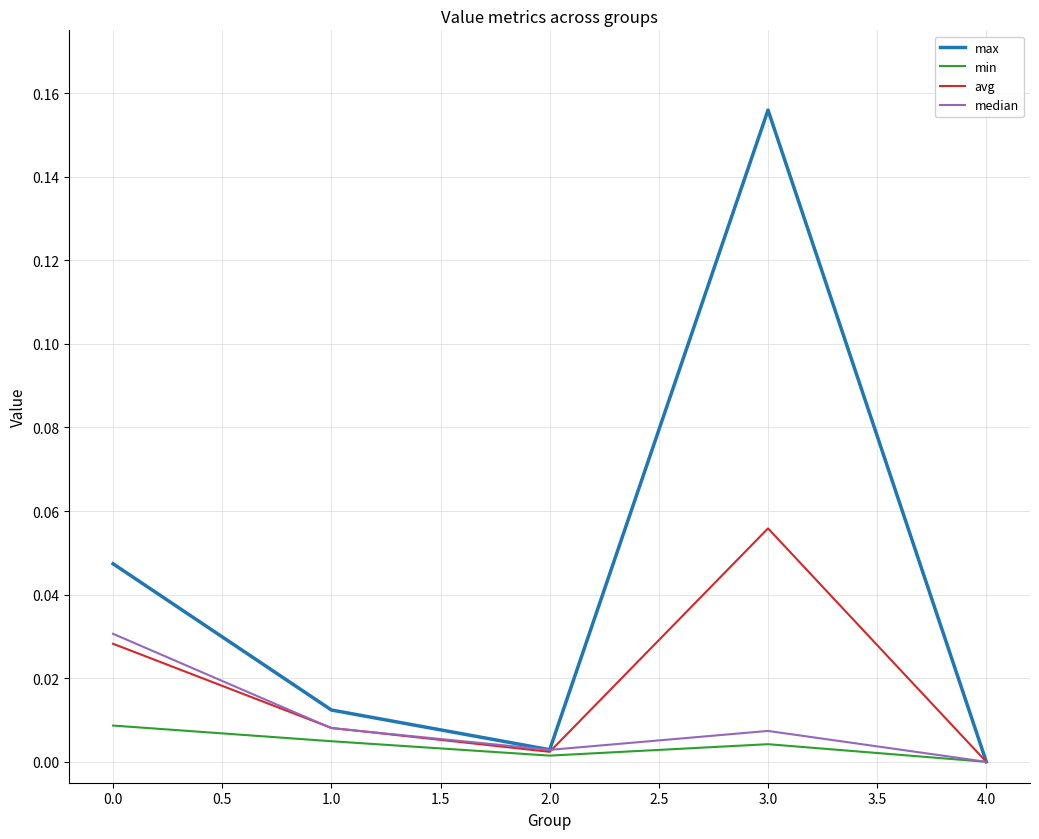

At which category is the sum across all series the highest?

3.0